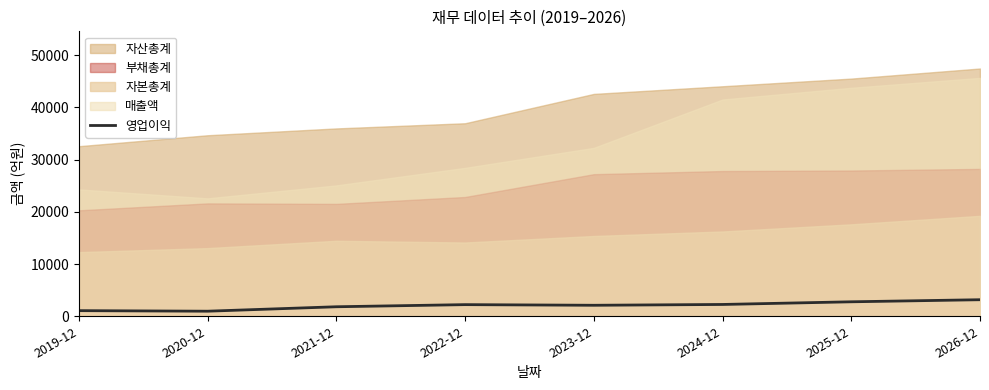

The value of 영업이익 at 2026-12 is 3170. True or false?

True